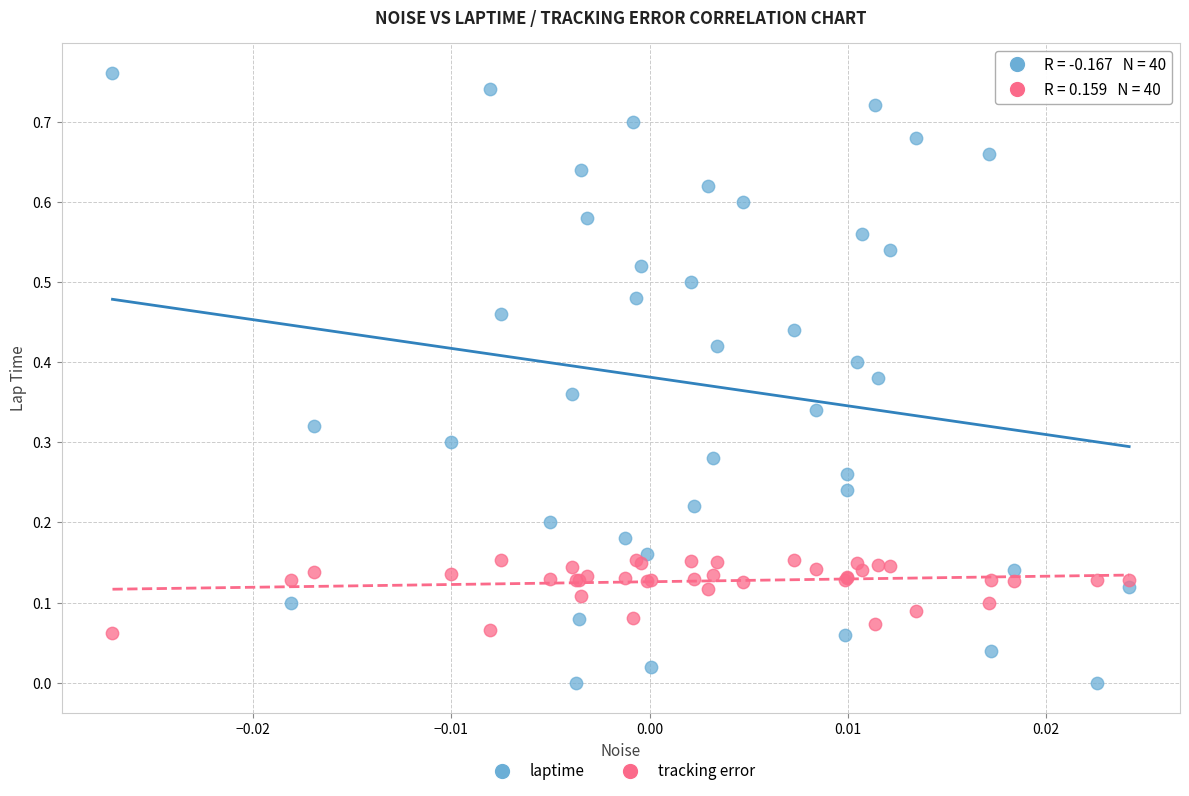

Which series reaches the maximum Y coordinate?

laptime